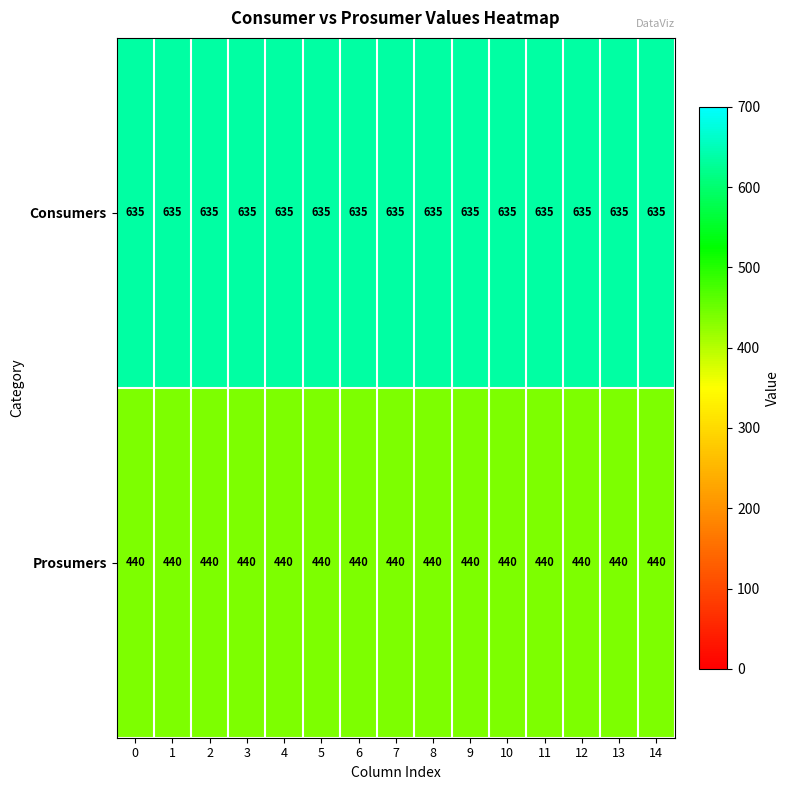

What is the average value of the Consumers series?

635